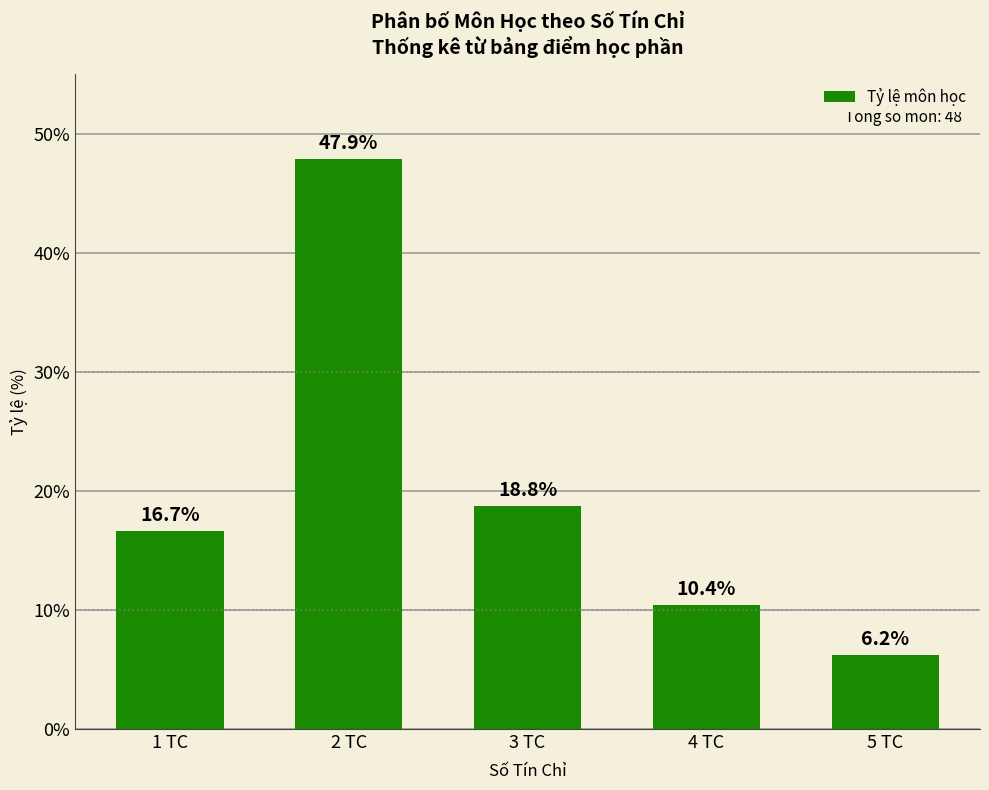

What value does the data have at 2 TC?

47.9